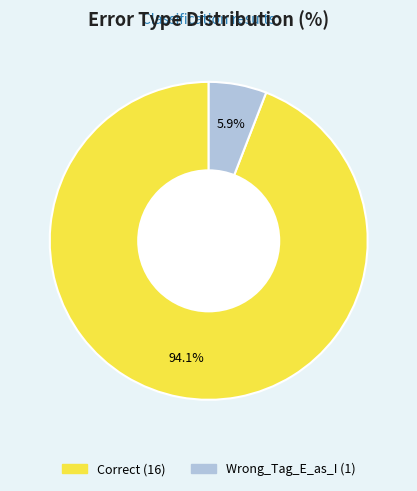

Which category has the smallest portion of the pie?

Wrong_Tag_E_as_I